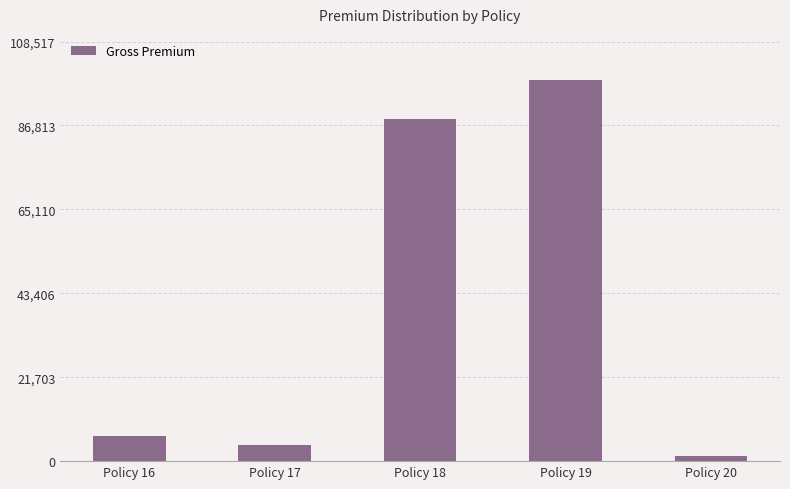

Where is the data nearest to the value 49948?

Policy 18